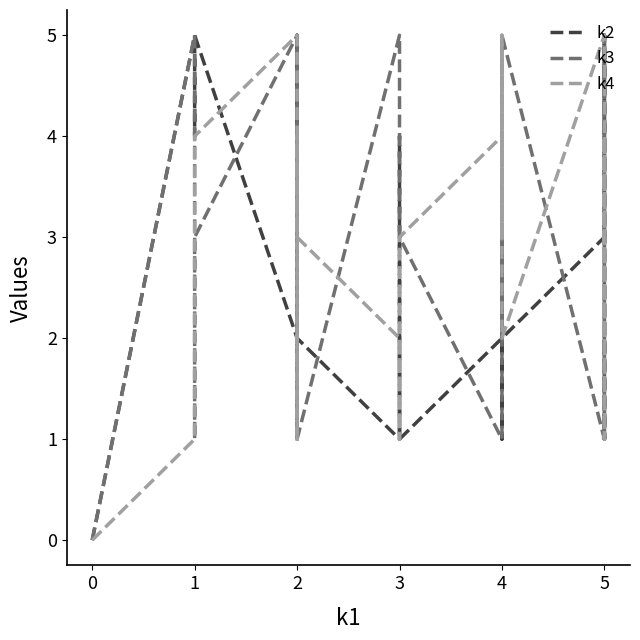

In k4, how many points are lower than both neighbors (excluding endpoints)?

5